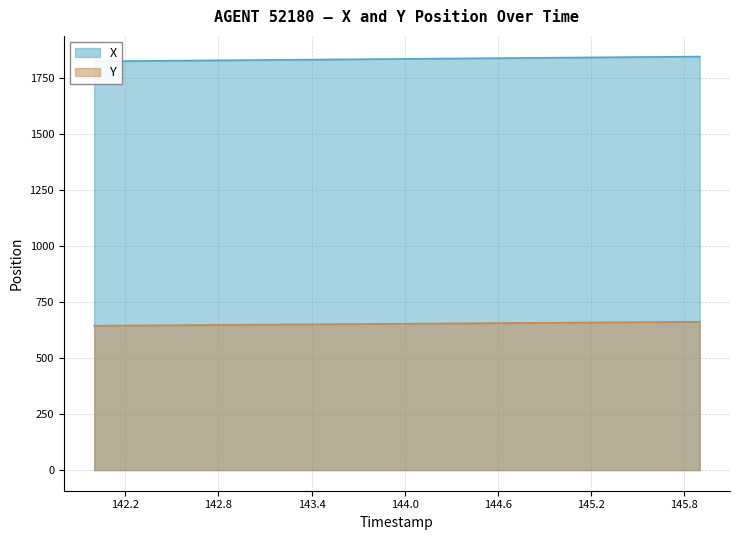

Between 142.4 and 144.9, which is larger?

144.9